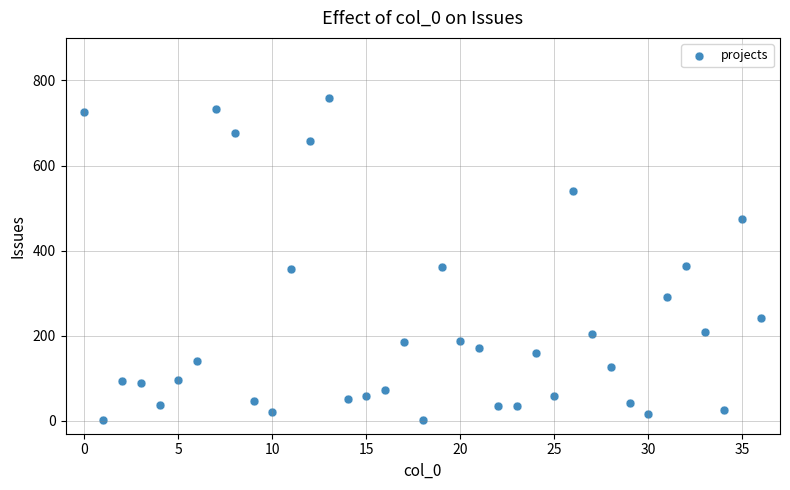

What is the range of X values (max minus min)?

36